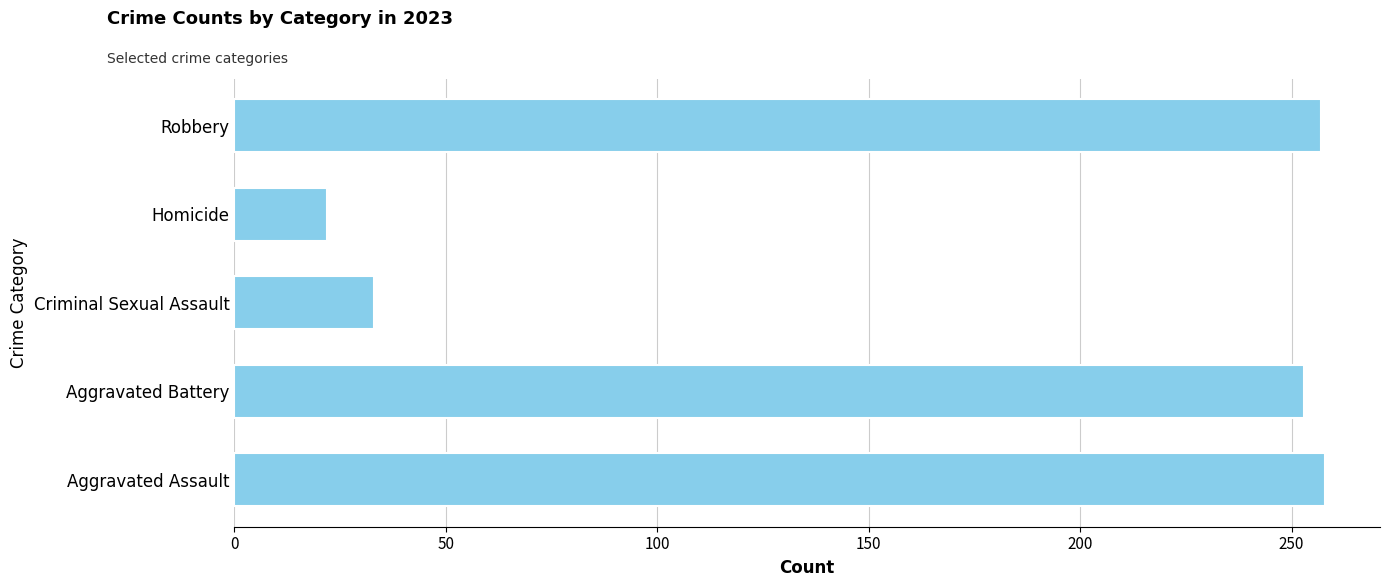

Is it true that the value at Homicide is 22?

True